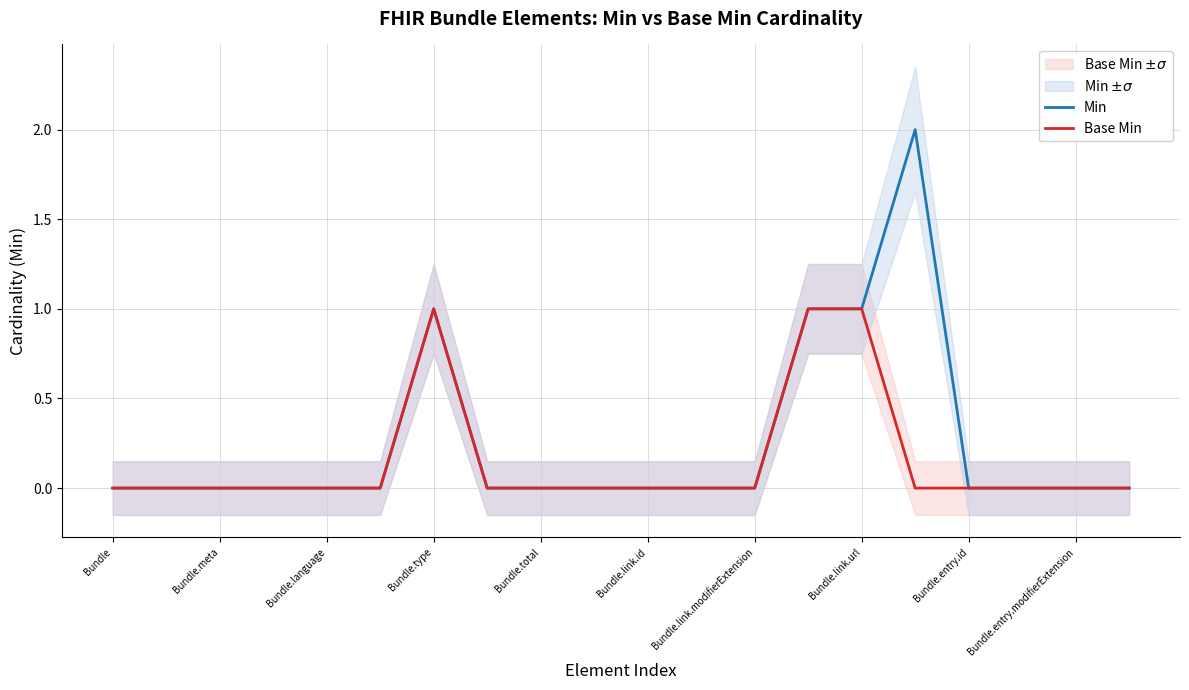

What is the sum of all Min values?

5